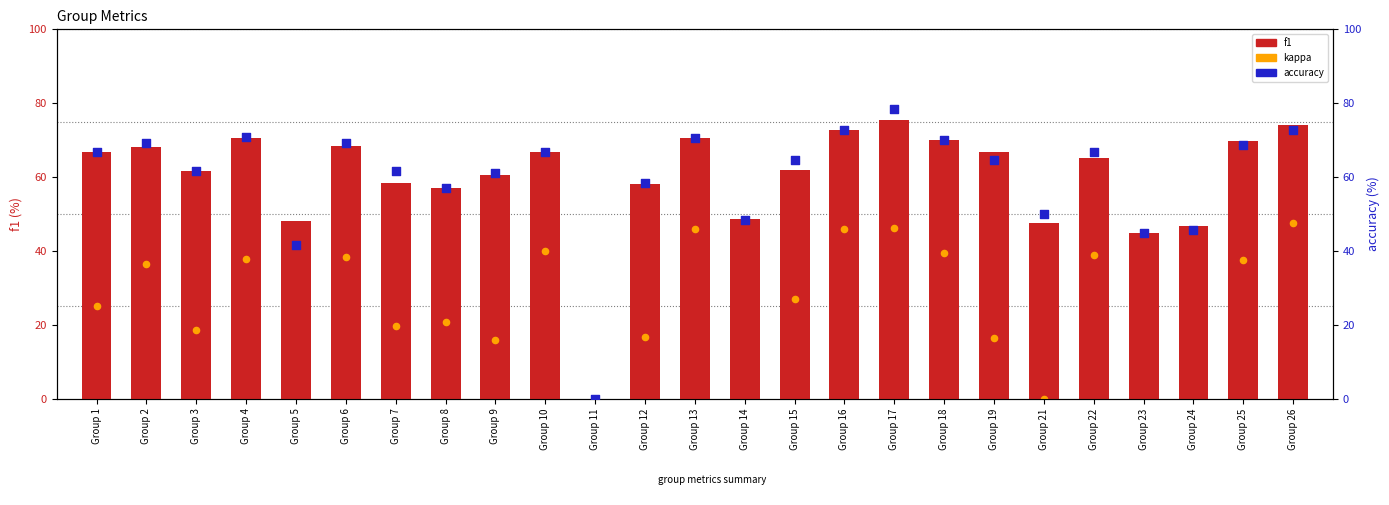

Which series has the largest total across all categories?

accuracy